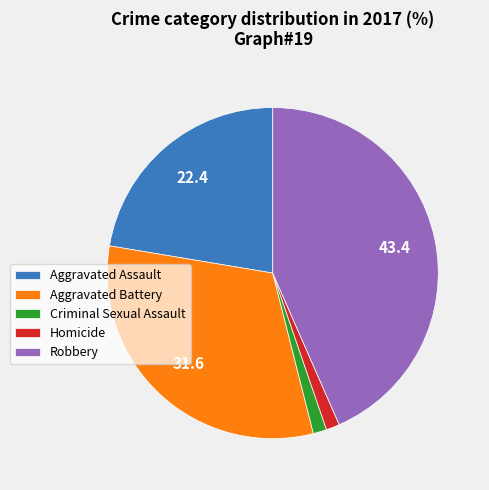

Is the sum of Aggravated Assault and Homicide greater than half?

No